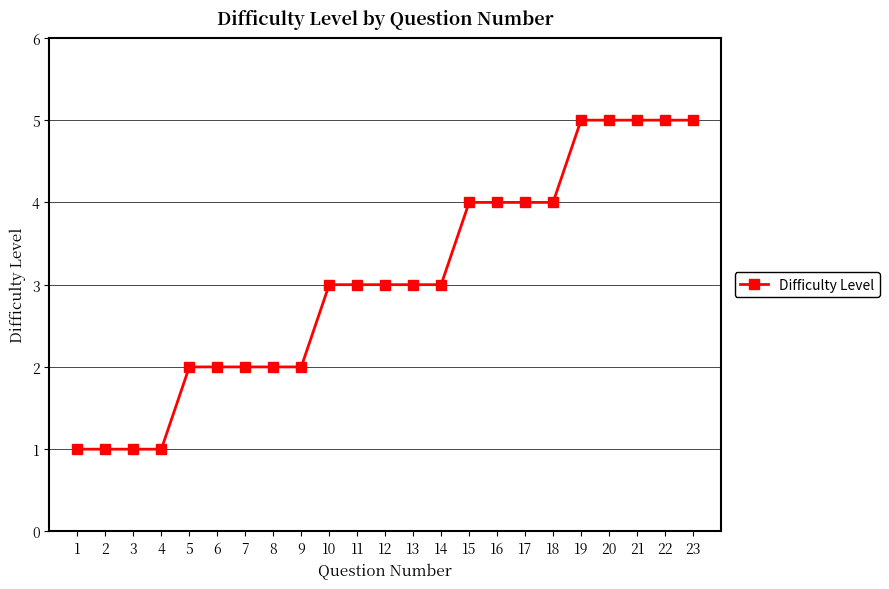

What is the sum of all values?

70